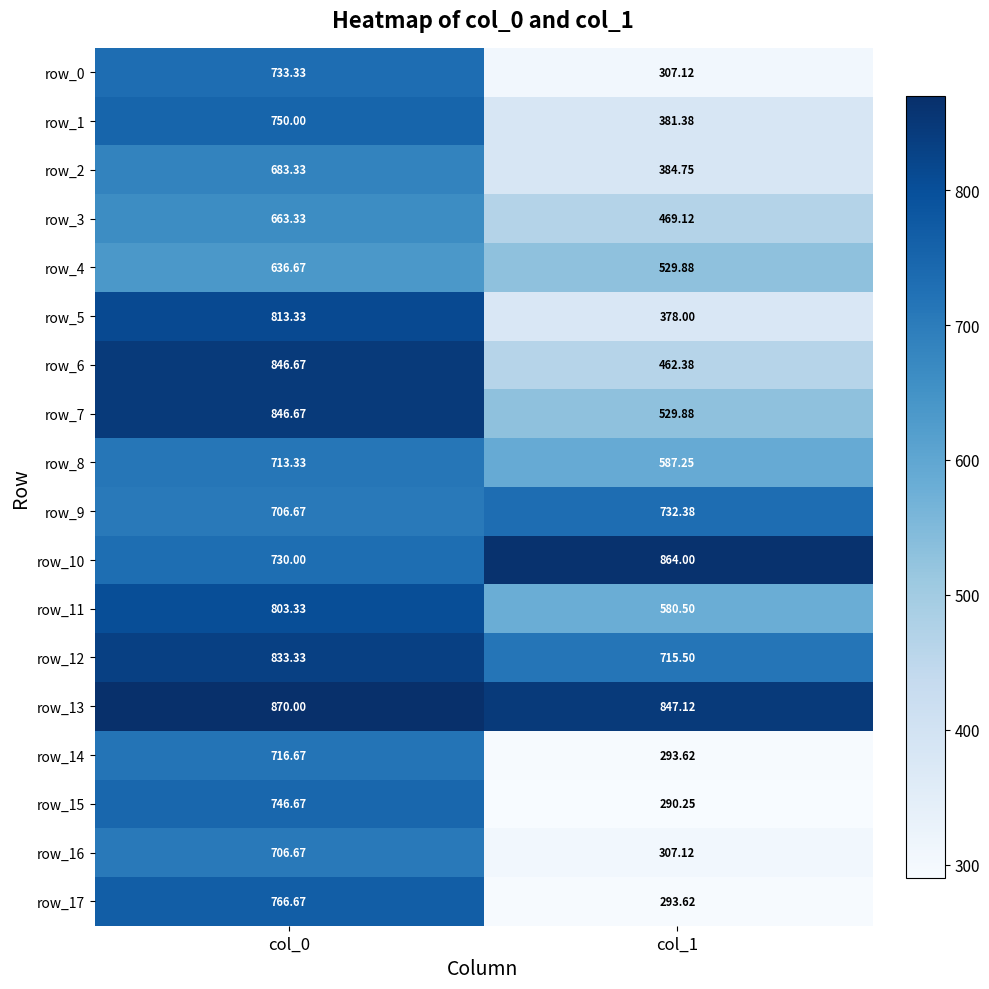

What is the average value of the row_13 series?

858.6